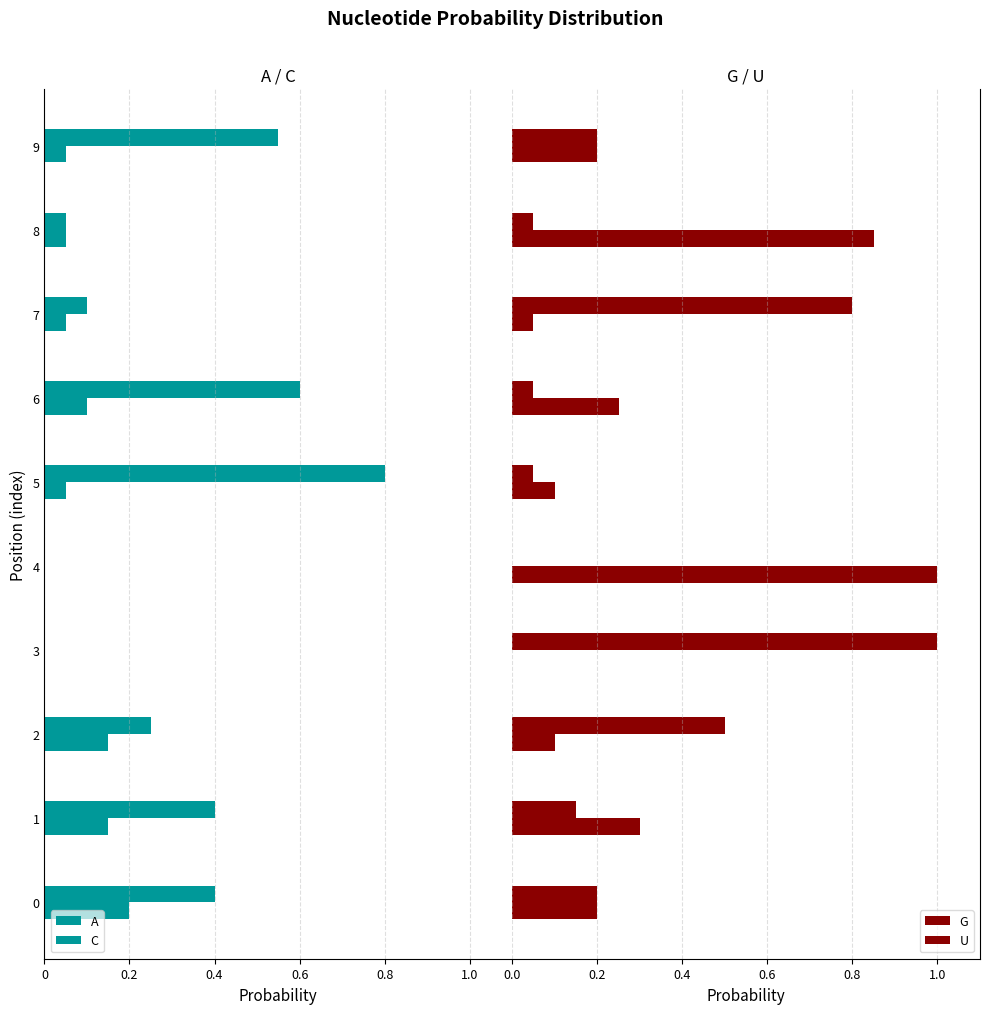

At 4, list the series in order from largest to smallest.

U, A, C, G